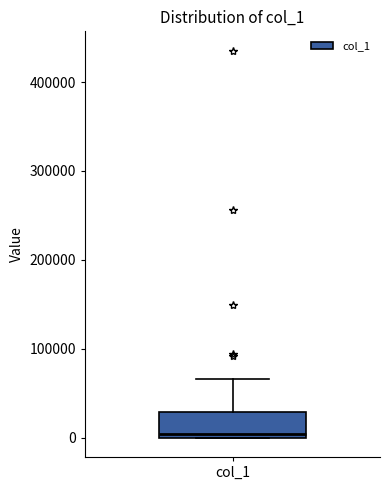

Transcribe this box plot: give where the median line is, the range the box spans, and where the two whiskers end, as read against the y-axis. The values are not printed on the chart, so give them approximately, as read against the axis.

median 0 (just above the box's lower edge), box 0 to 30000, whiskers 0 to 70000